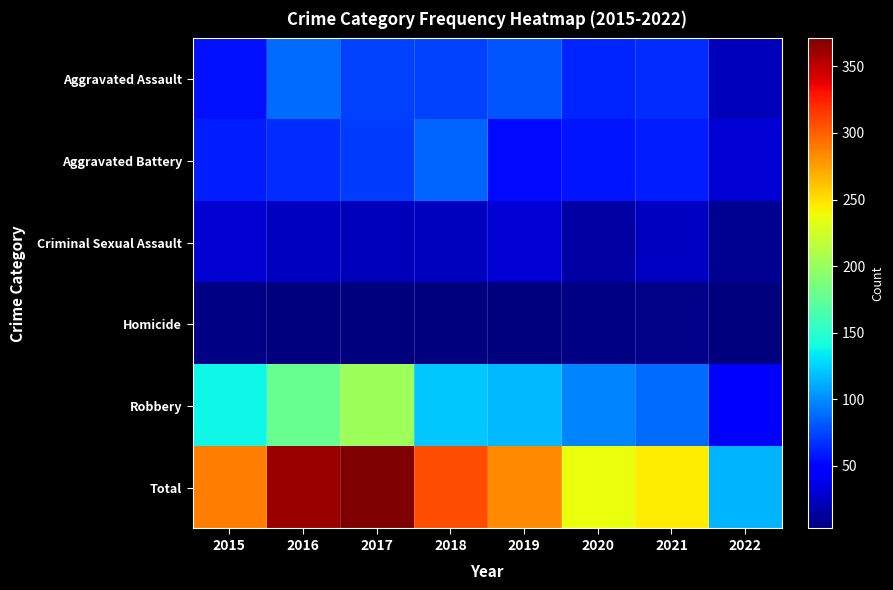

List the series in order of their peak value, lowest first.

Homicide, Criminal Sexual Assault, Aggravated Battery, Aggravated Assault, Robbery, Total